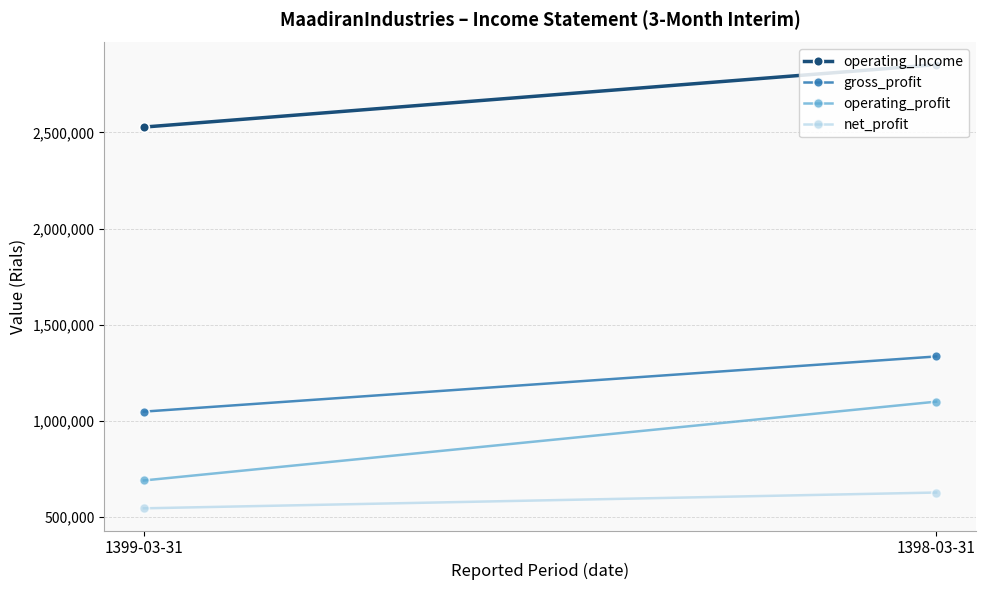

Which series has the largest range (max minus min)?

operating_profit